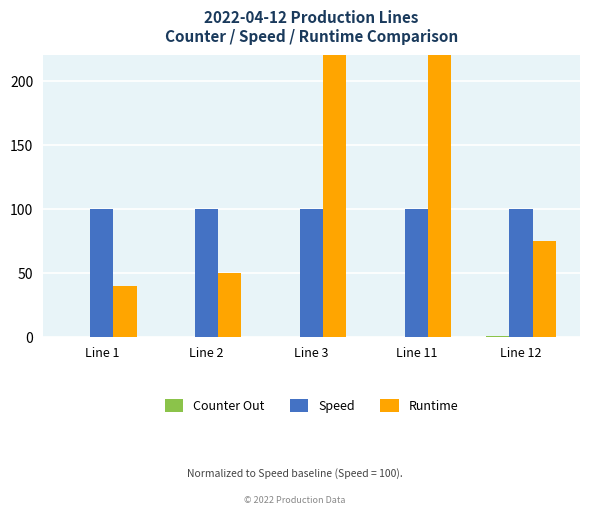

The value of Counter Out at Line 3 is 0.0. True or false?

True